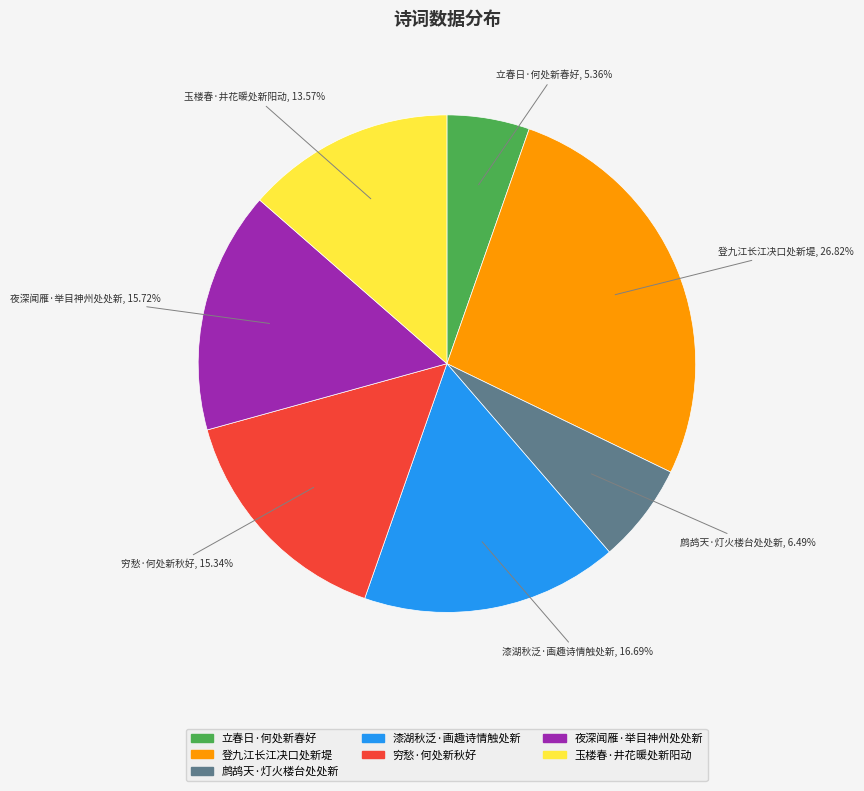

Count the number of slices in the pie.

7